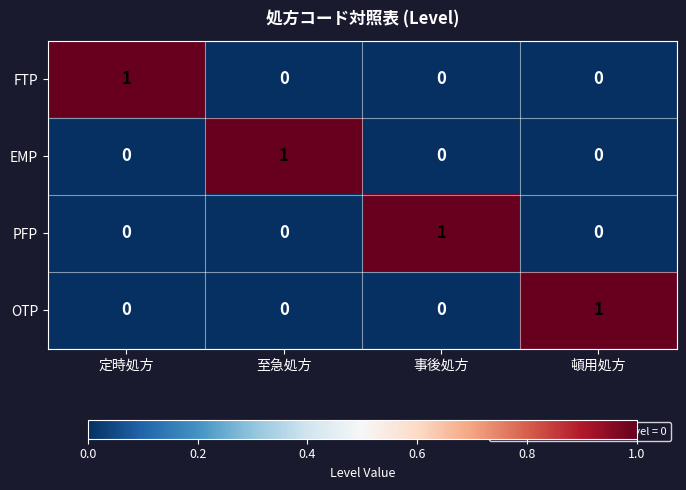

Count the number of data series in this chart.

4